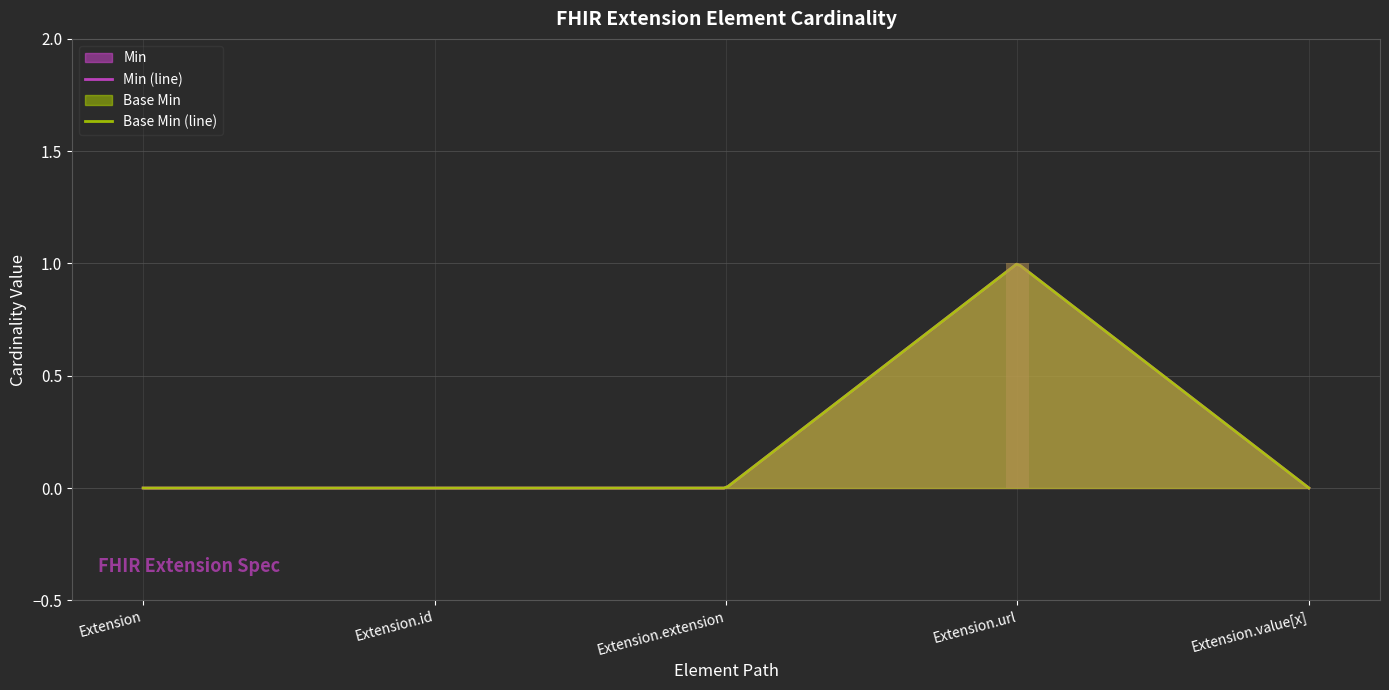

List the labels in order of Base Min value, largest first.

Extension.url, Extension, Extension.id, Extension.extension, Extension.value[x]